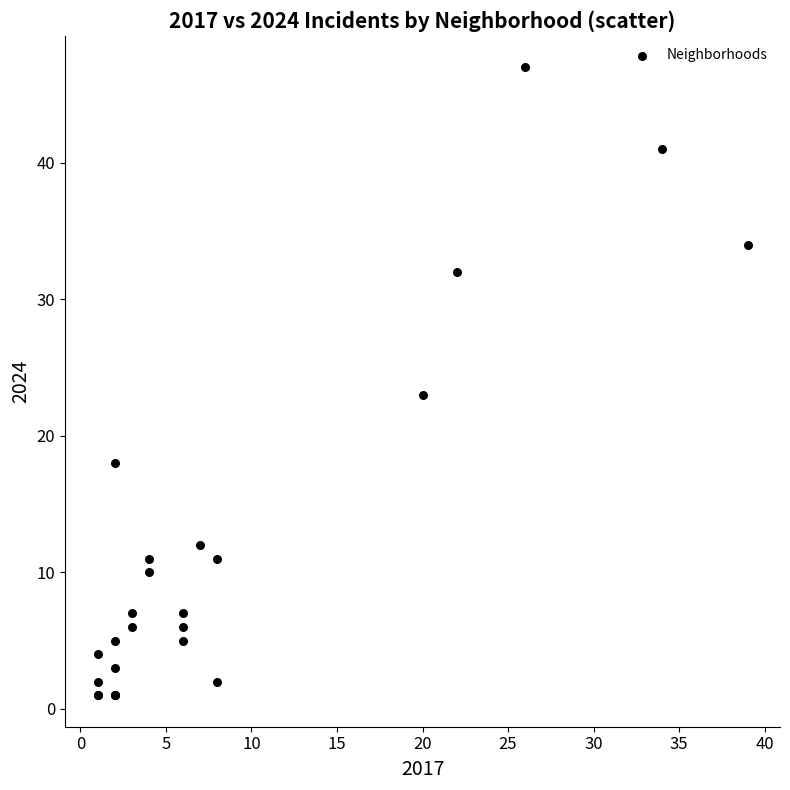

What Y value in the scatter plot is closest to 24?

23